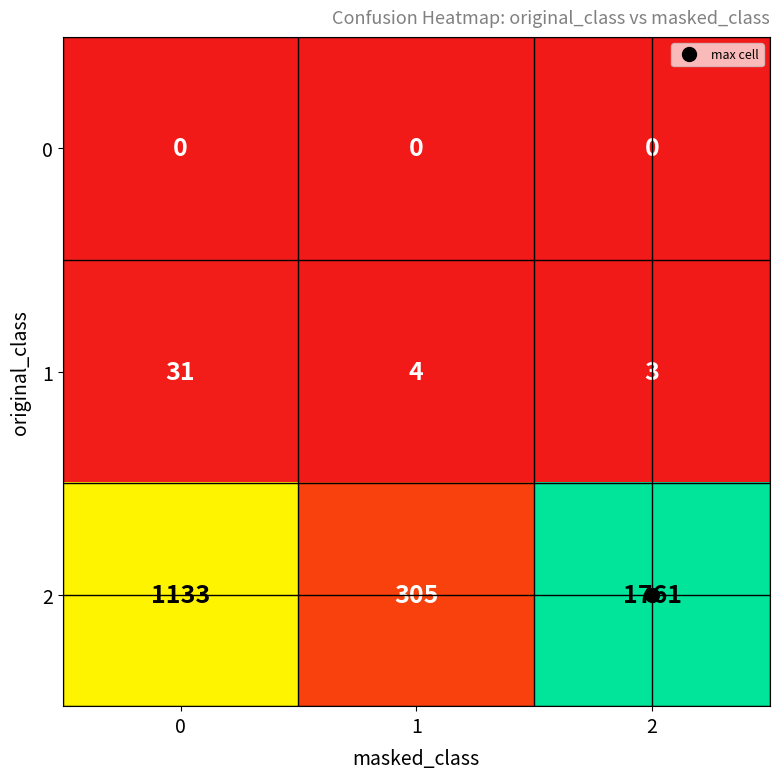

Count the number of categories in the chart.

3